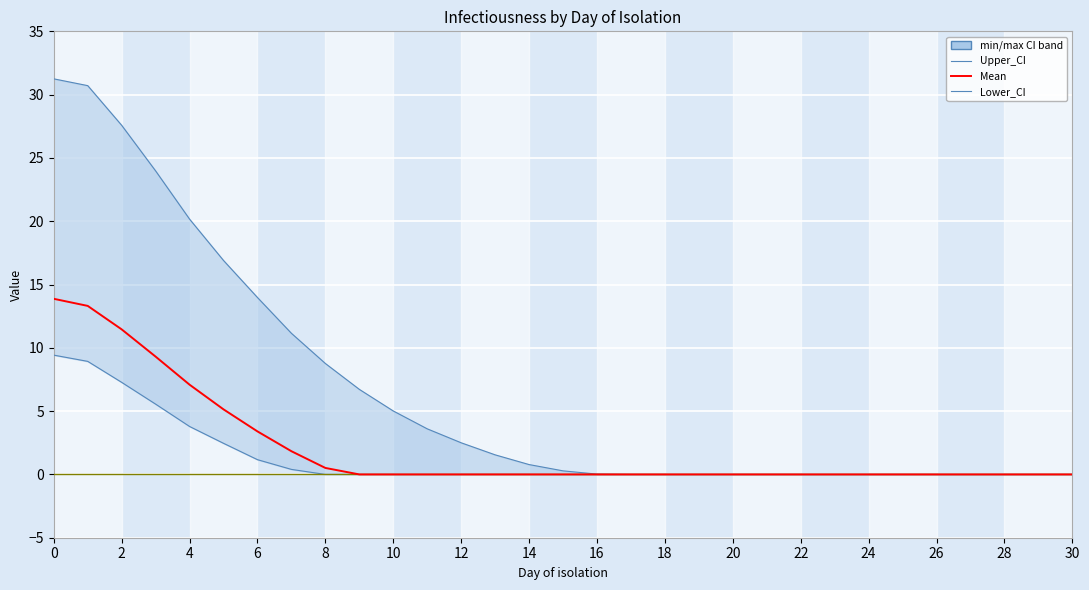

True or false: Mean and Lower_CI cross at least once.

False